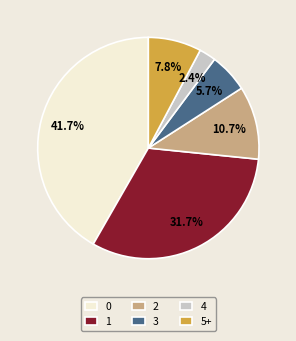

Is 1 the majority of the pie?

No